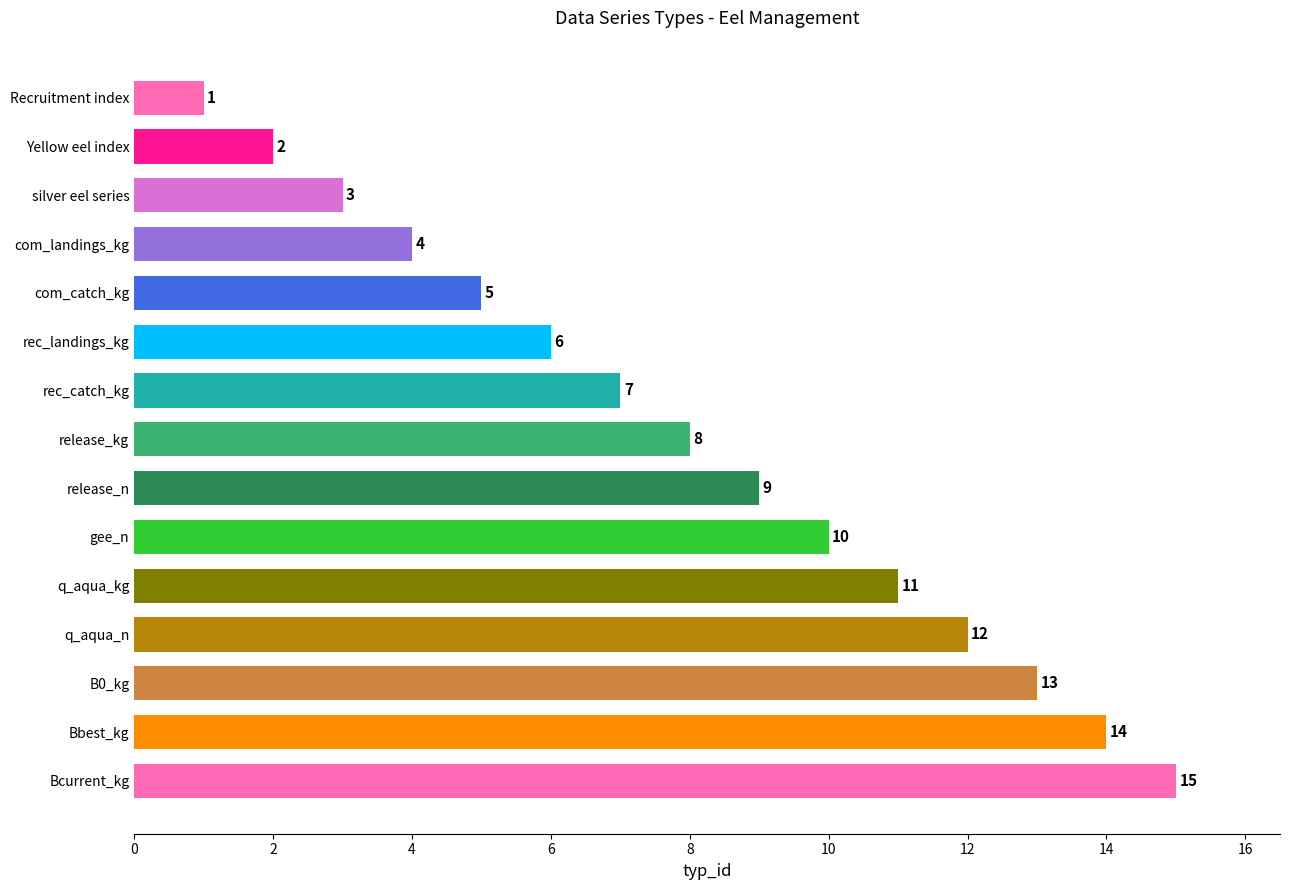

Are the bars horizontal?

Yes